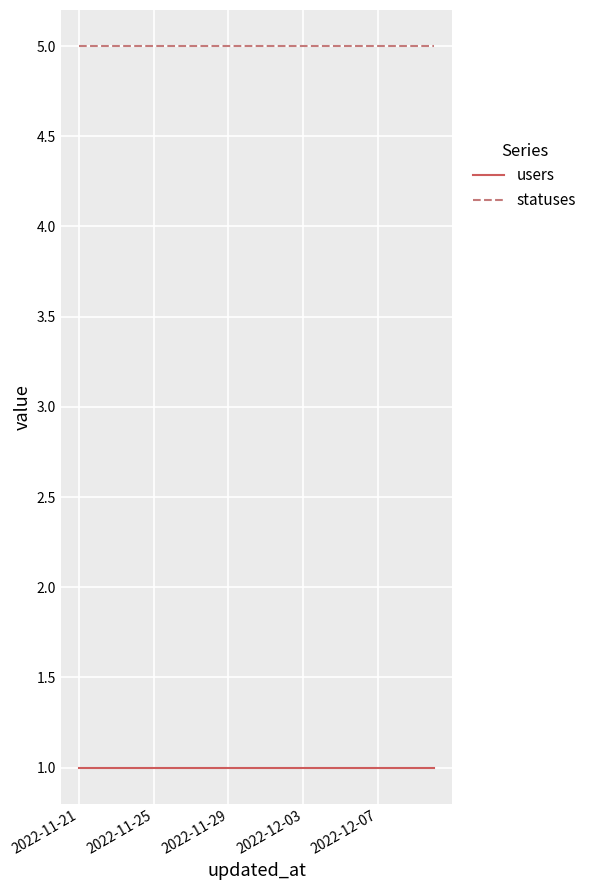

True or false: statuses and users cross at least once.

False